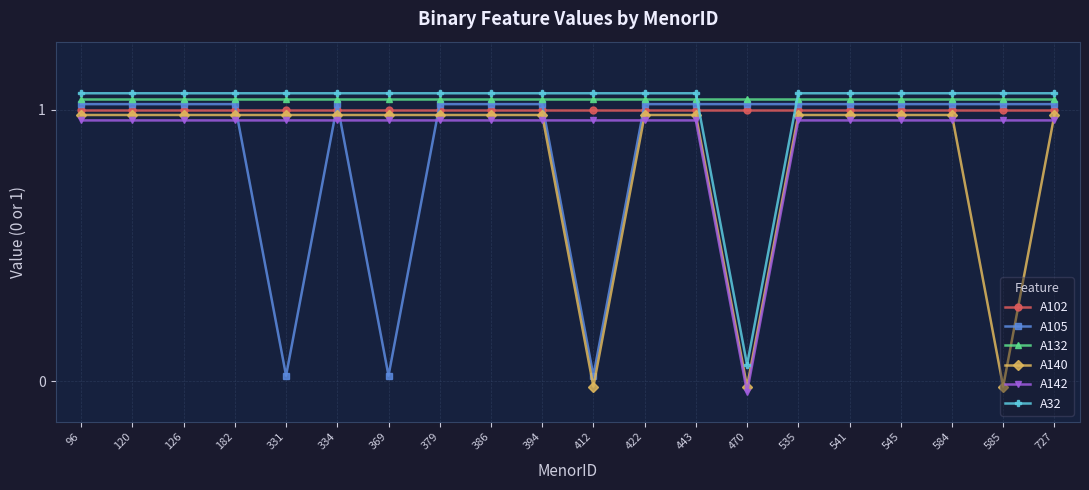

List the series in order of their peak value, highest first.

A32, A132, A105, A102, A140, A142